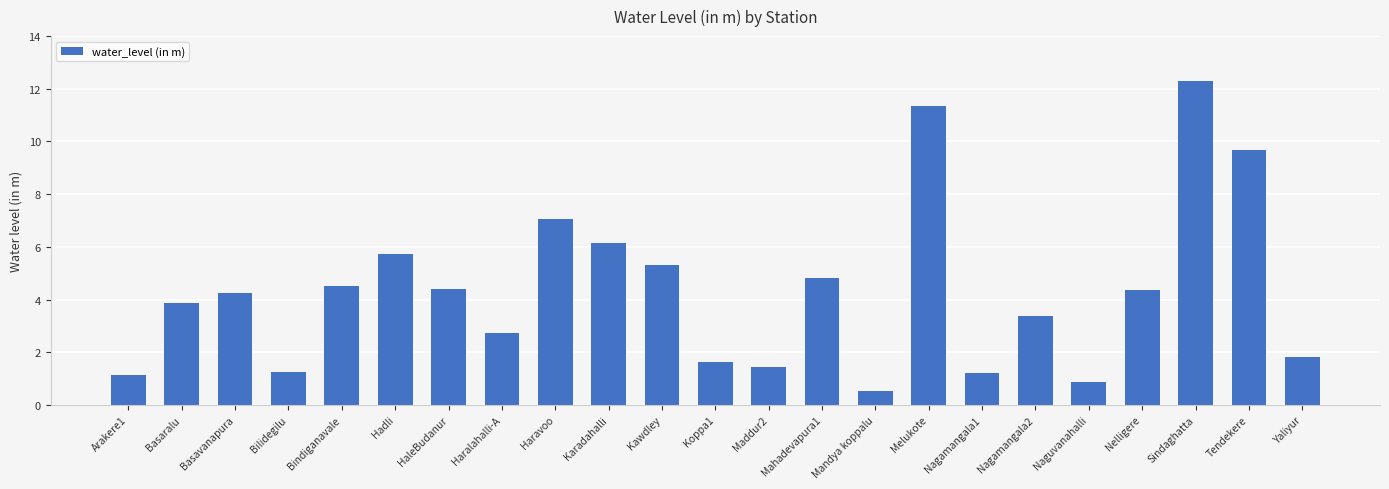

How many bars are there in total?

23